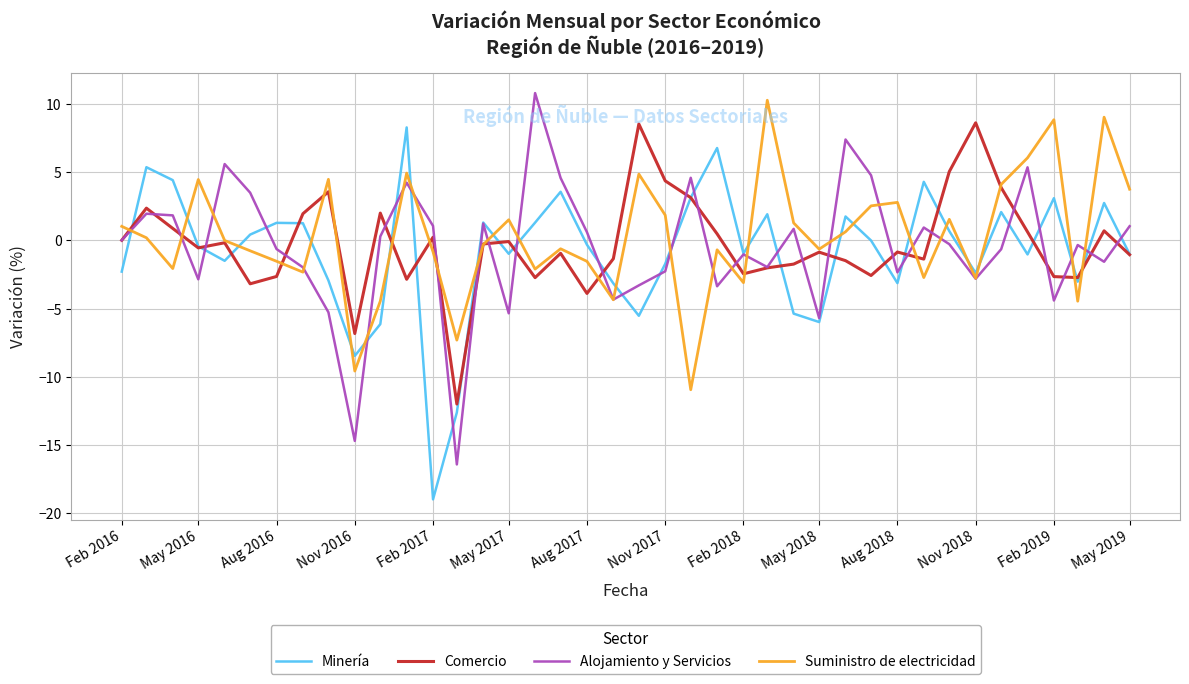

What is the maximum value shown in the chart?

10.8